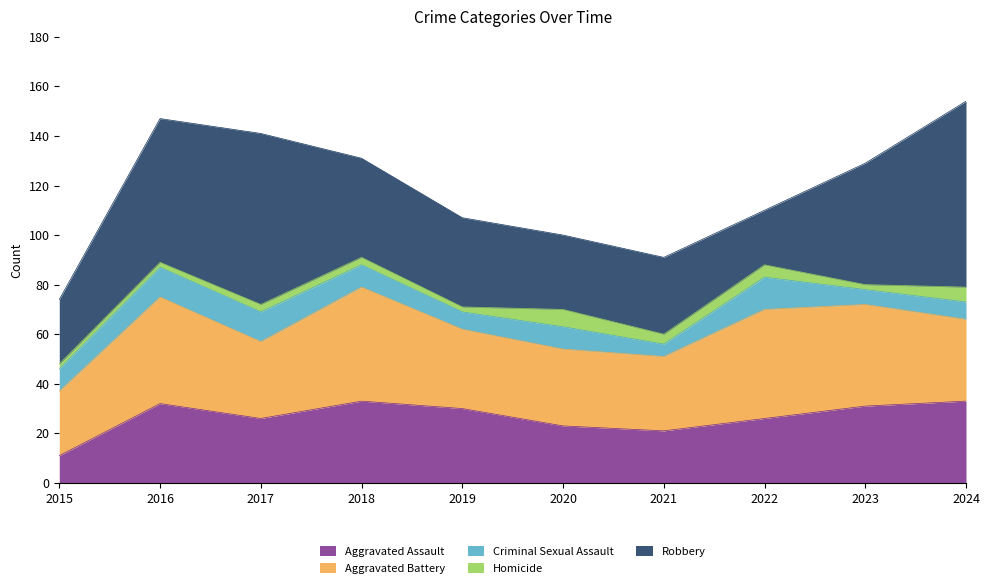

At which label does Criminal Sexual Assault reach its peak?

2022